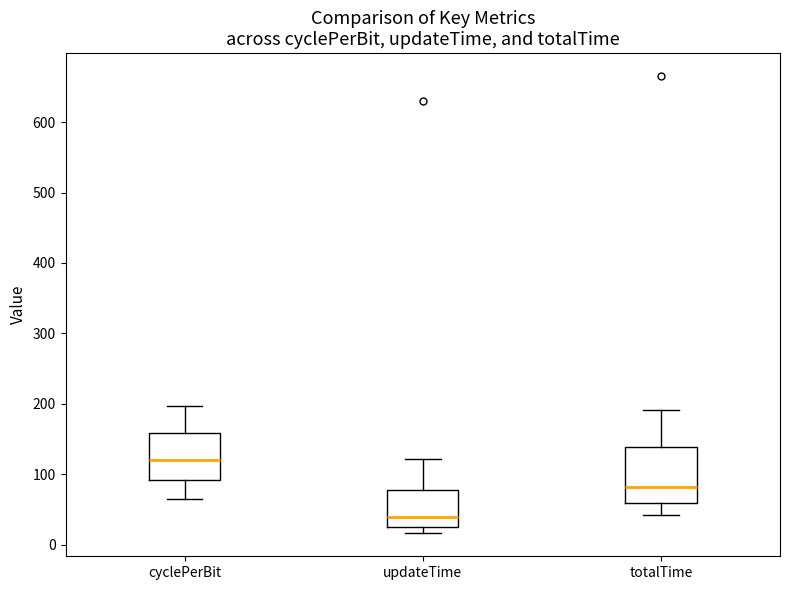

Reading left to right, read every box against the y-axis: the position of its median line, the range the box covers, and the ends of its whiskers. The values are not printed on the chart, so give them approximately, as read against the axis.

cyclePerBit: median 120, box 90 to 160, whiskers 60 to 200
updateTime: median 40, box 30 to 80, whiskers 20 to 120
totalTime: median 80, box 60 to 140, whiskers 40 to 190